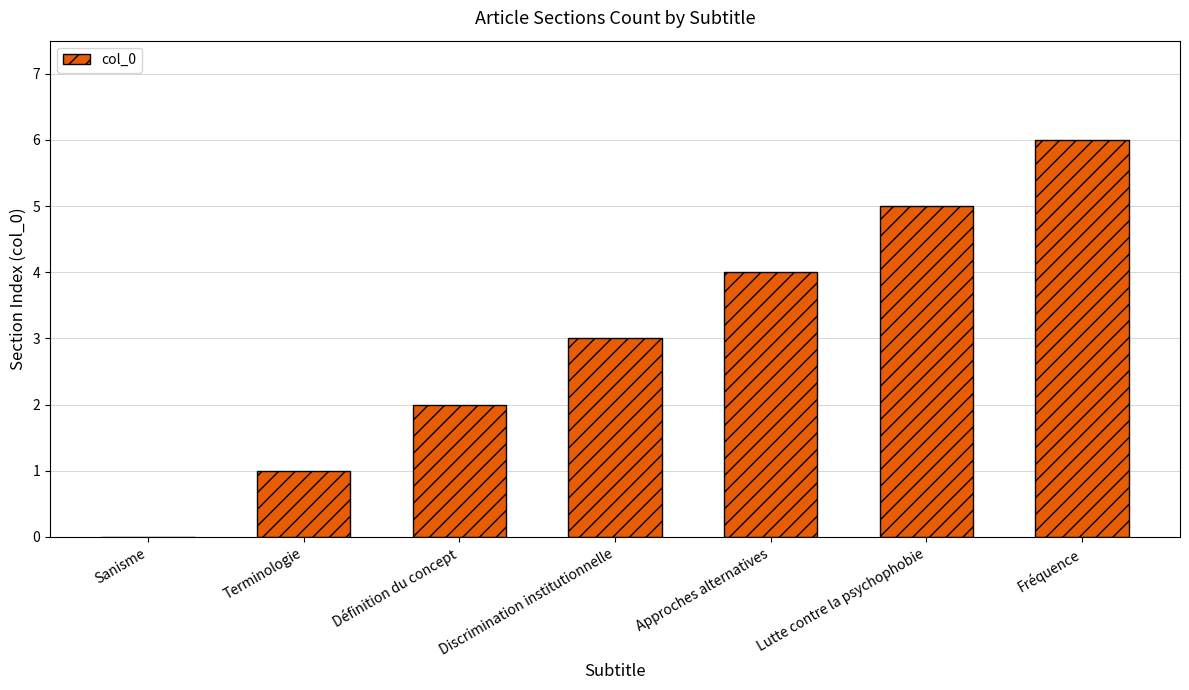

Read the value at Approches alternatives.

4